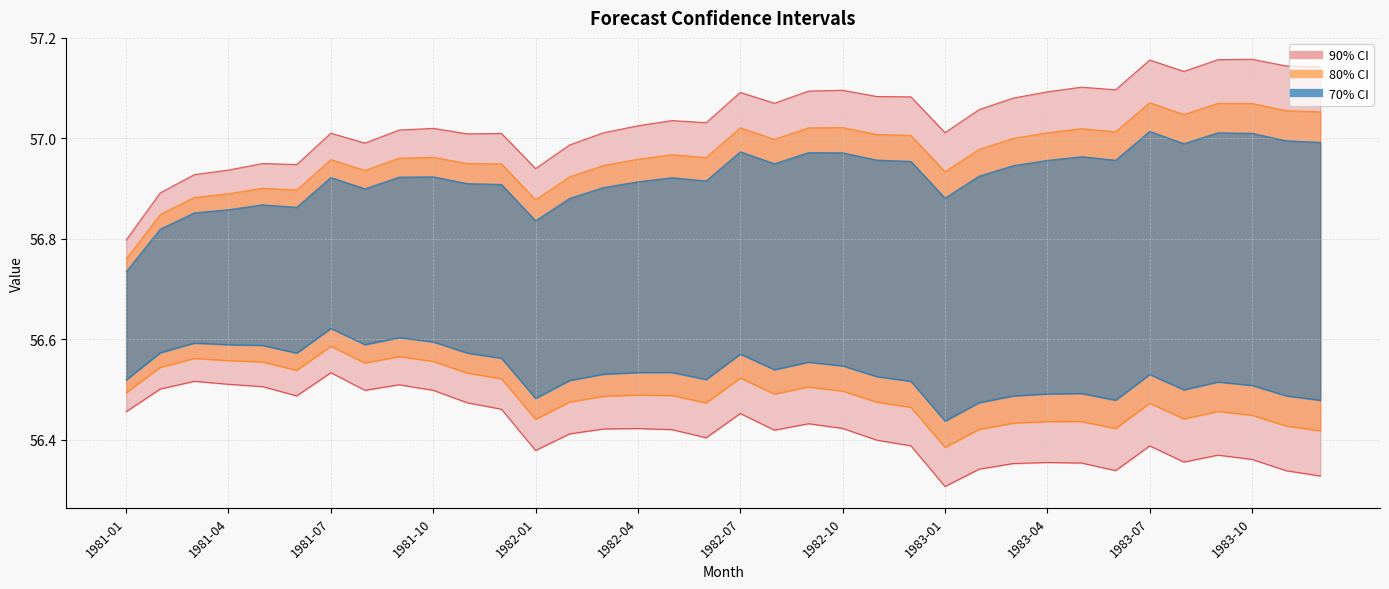

True or false: Lo.70 and Hi.80 intersect in this chart.

False